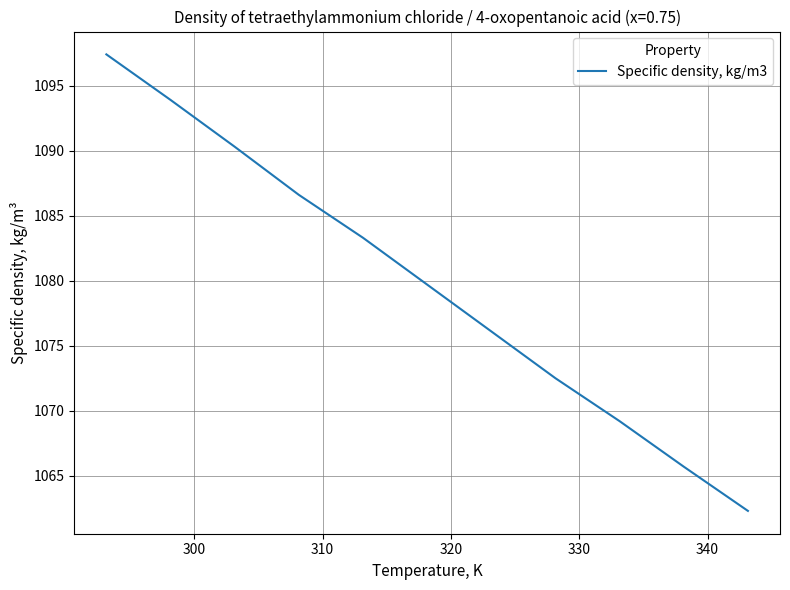

What is the greatest value displayed?

1097.4